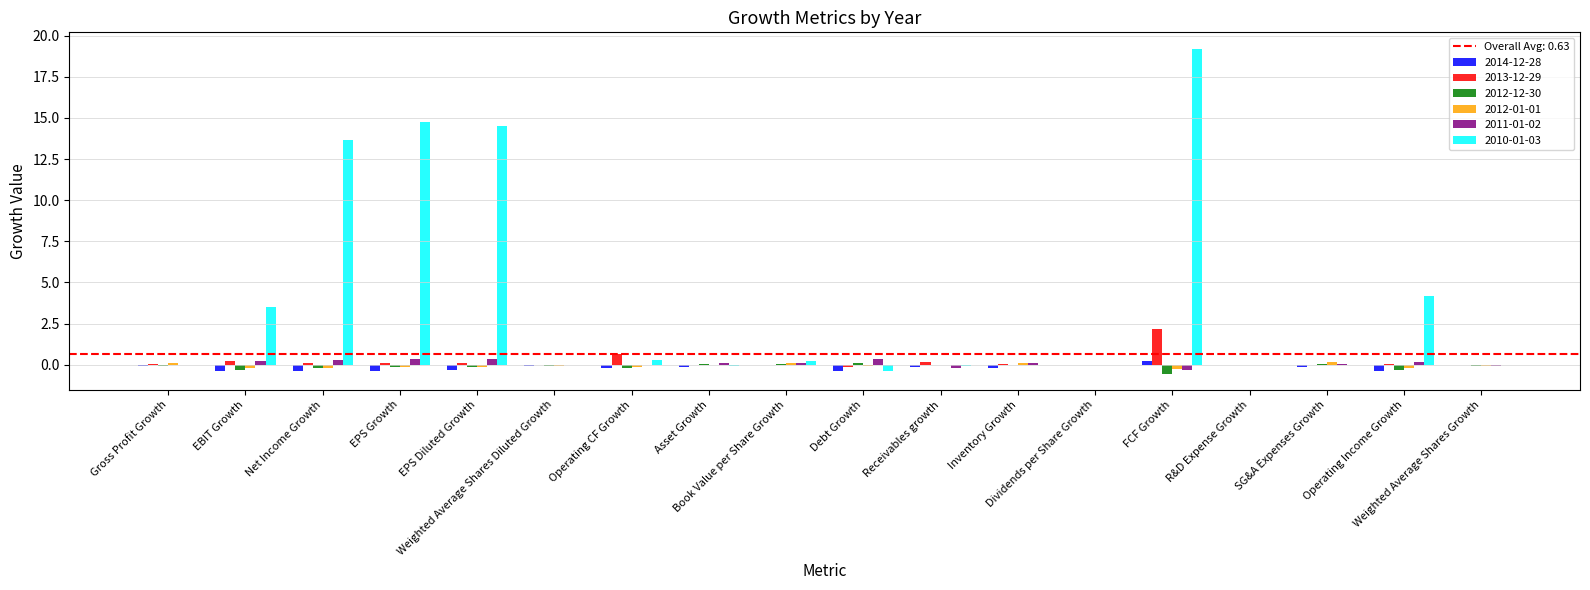

Which series has the largest total across all categories?

2010-01-03